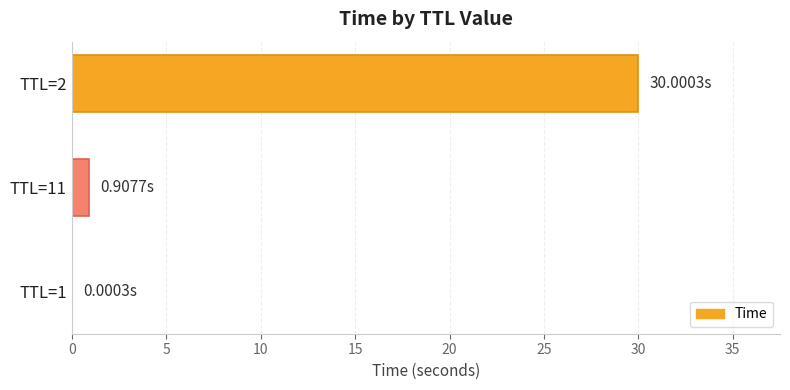

What is the sum of all values?

30.9